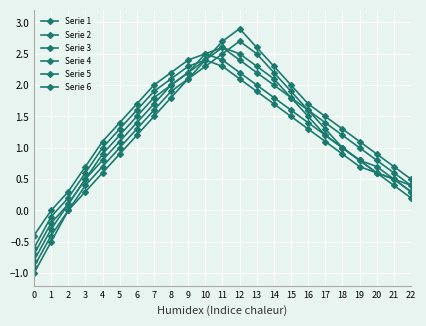

How many lines are shown in the chart?

6